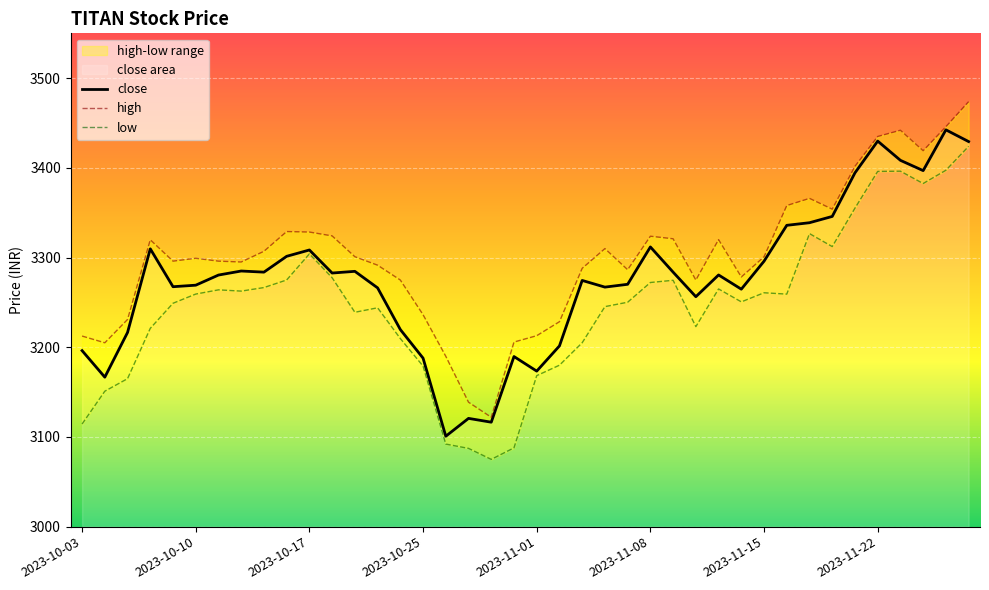

Reading left to right, list all the values displayed in this chart.

close: 3196.2	3166.7	3216.5	3309.8	3267.5	3269.2	3280.5	3285.0	3283.8	3301.4	3308.4	3282.8	3284.7	3266.2	3219.8	3187.8	3100.8	3120.7	3116.4	3189.7	3173.4	3201.5	3274.5	3267.1	3270.2	3311.8	3283.8	3256.3	3280.6	3264.8	3295.9	3335.9	3338.8	3345.8	3394.4	3429.8	3408.4	3396.9	3442.4	3429.3
high: 3212.5	3205.0	3231.0	3319.8	3296.0	3299.2	3296.0	3295.1	3307.0	3329.0	3328.4	3324.2	3300.9	3291.5	3274.9	3236.3	3189.9	3138.8	3121.9	3205.8	3212.9	3228.5	3288.0	3310.0	3286.4	3323.8	3320.9	3274.9	3320.0	3278.3	3300.9	3358.0	3366.0	3353.9	3401.8	3435.0	3441.9	3419.1	3445.9	3473.8
low: 3114.4	3151.0	3165.0	3221.1	3249.1	3259.3	3264.0	3262.6	3266.6	3275.0	3304.1	3277.5	3239.0	3244.0	3209.7	3179.0	3092.1	3087.2	3075.0	3087.8	3168.3	3180.0	3205.1	3245.3	3250.2	3272.2	3274.7	3223.0	3265.0	3250.6	3260.8	3259.2	3326.7	3312.2	3355.1	3396.1	3396.3	3382.6	3397.3	3424.0